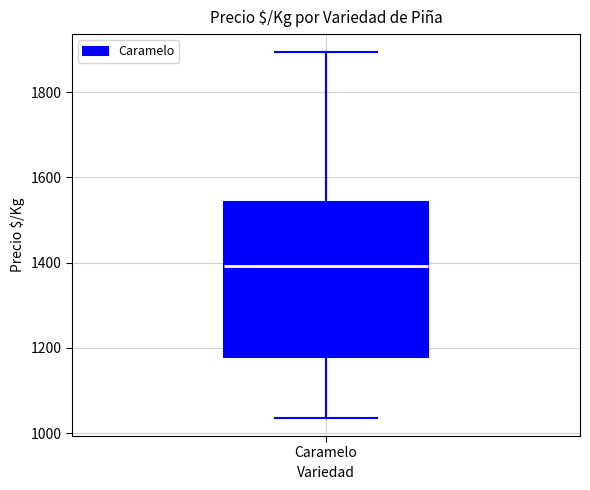

Transcribe this box plot: give where the median line is, the range the box spans, and where the two whiskers end, as read against the y-axis. The values are not printed on the chart, so give them approximately, as read against the axis.

median 1400, box 1180 to 1540, whiskers 1040 to 1900